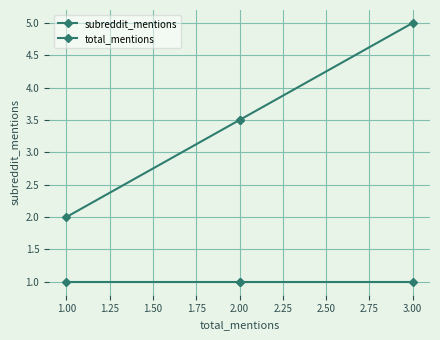

What is the smallest value displayed?

1.0